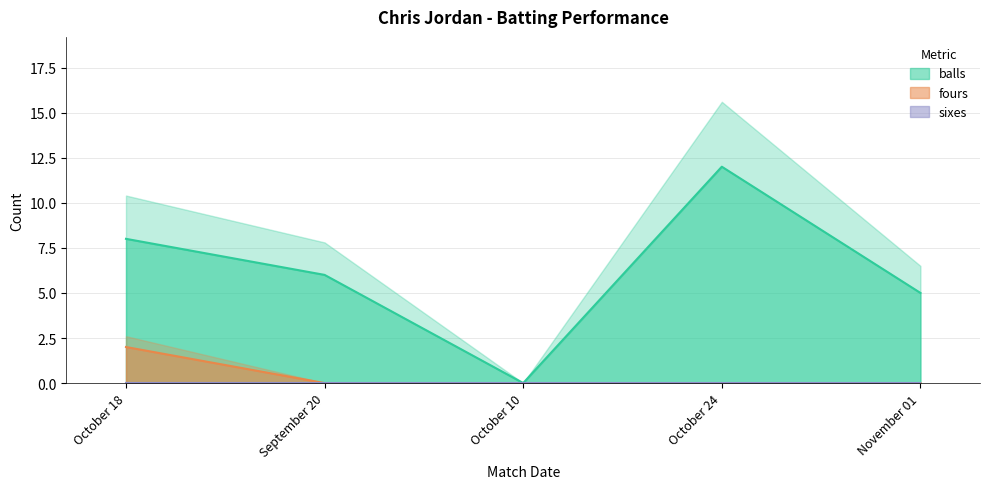

What is the difference between the maximum and second lowest values in the fours series?

2